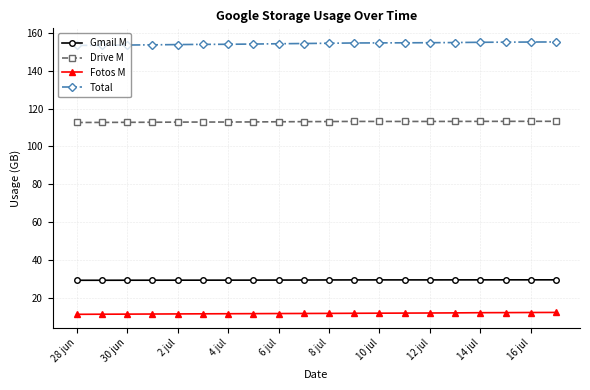

What is the difference between the maximum and minimum values in the Gmail M series?

0.2